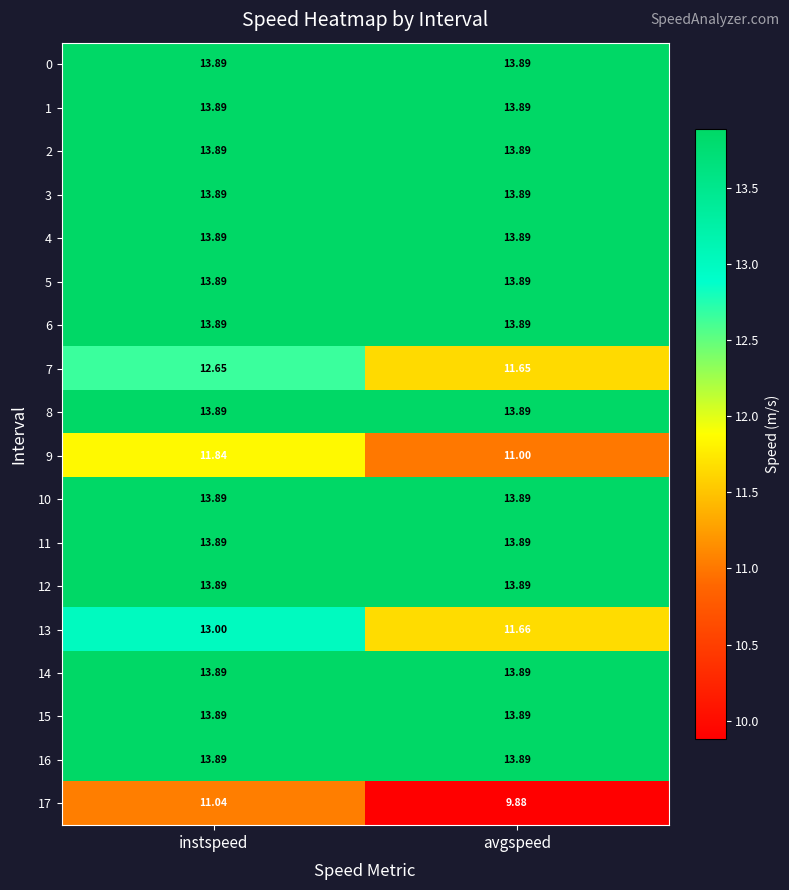

At which category is the sum across all series the highest?

instspeed